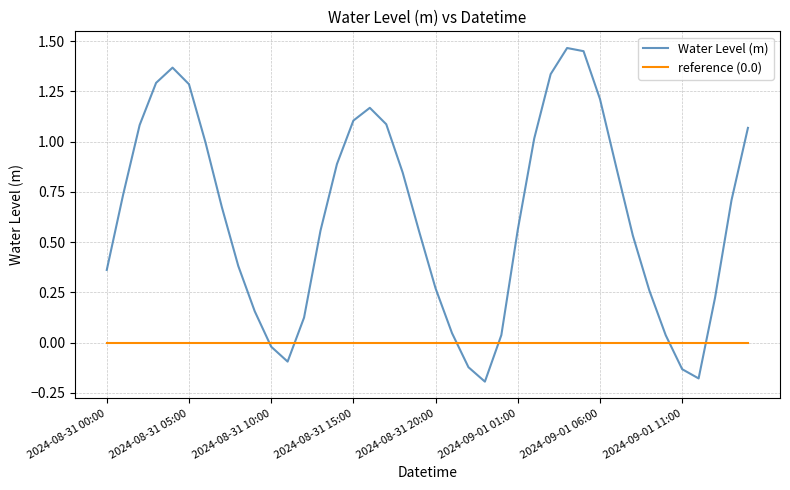

True or false: Water Level (m) and reference (0.0) intersect in this chart.

True